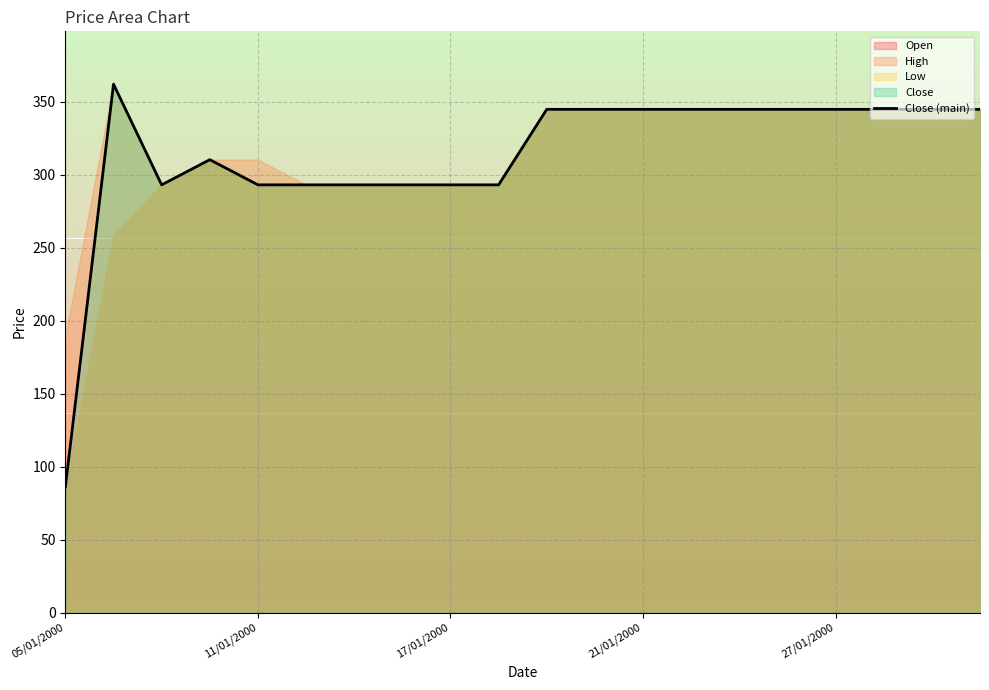

The value at 15 is 344.8. True or false?

True